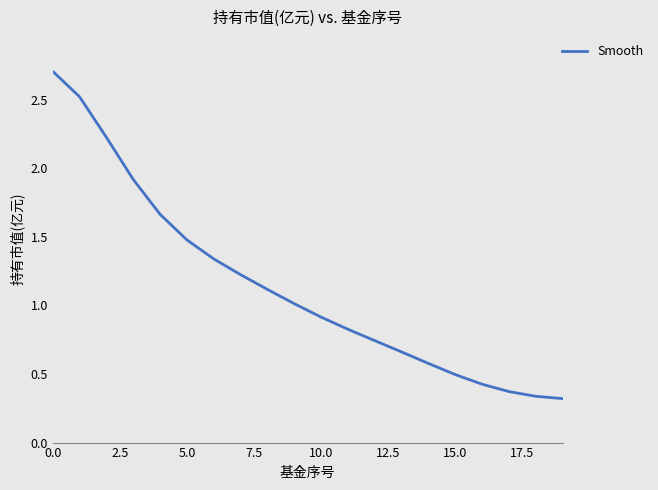

True or false: there are more than 0 points higher than both neighbors.

False